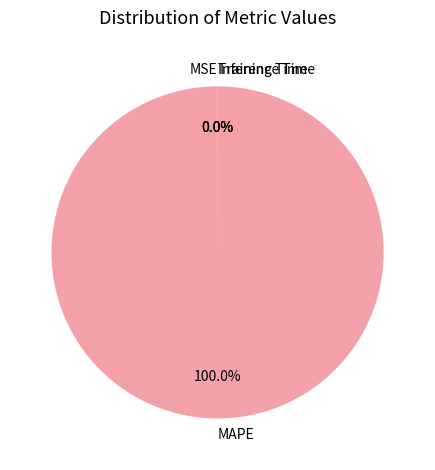

Does any single category account for the majority?

Yes